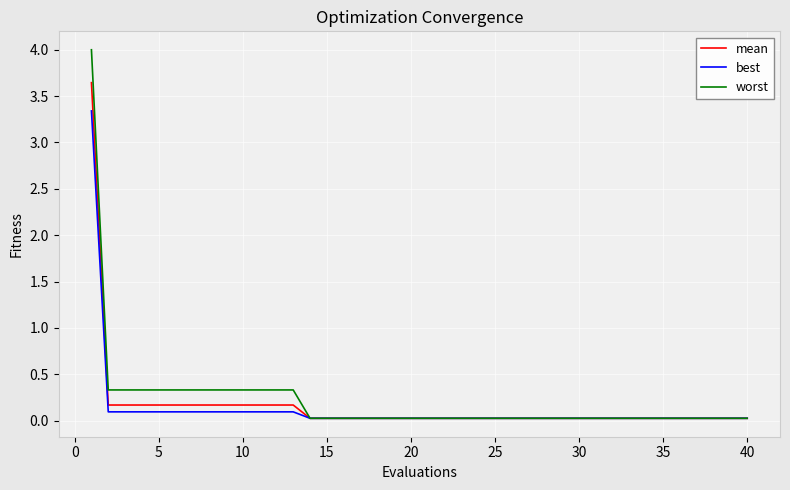

List the series in order of their peak value, highest first.

worst, mean, best